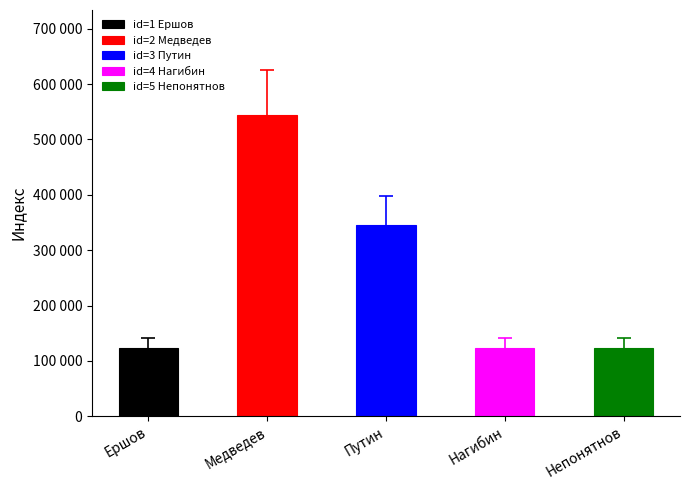

Which has a higher value, Ершов or Путин?

Путин